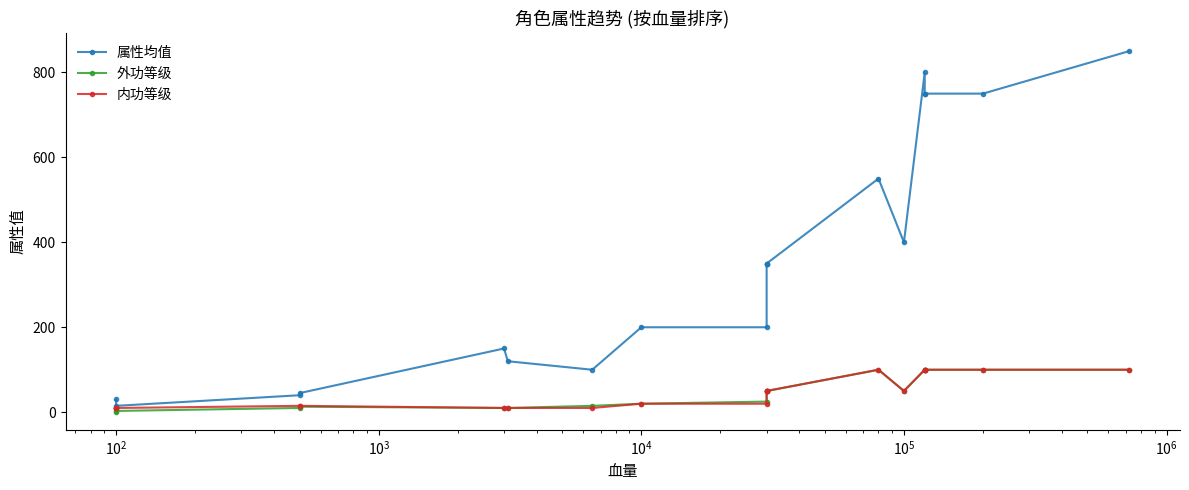

True or false: 属性均值 has a value of 556 at 19.

False